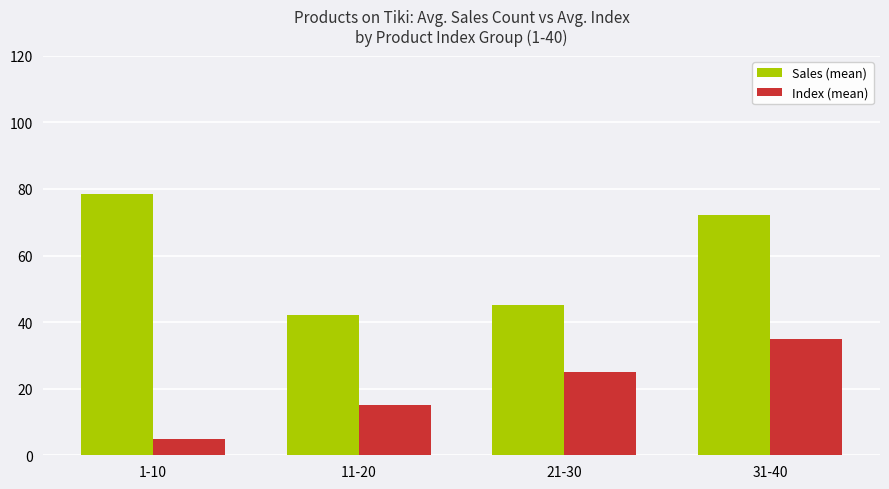

What is the sum of all Sales (mean) values?

237.8